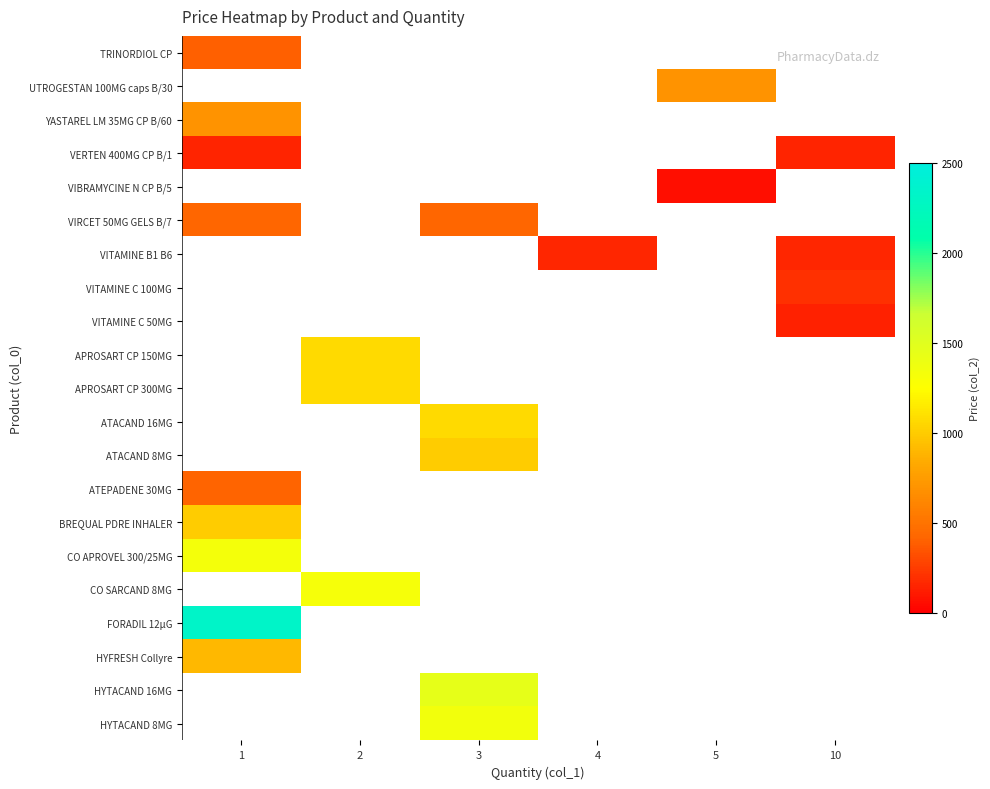

What is the highest value of the VIRCET 50MG GELS B/7 series?

423.8